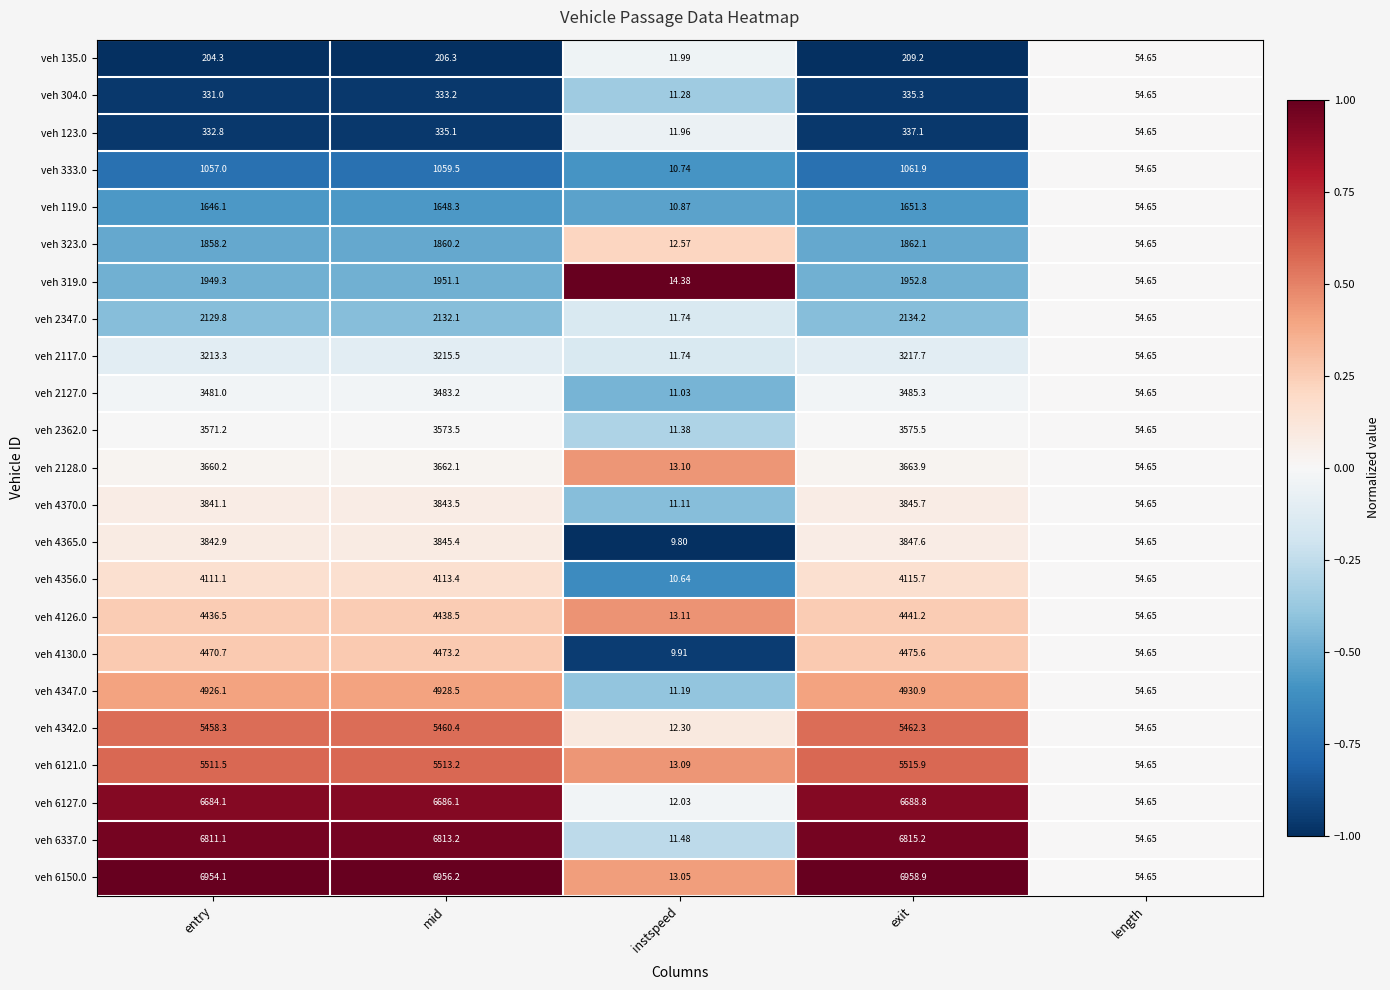

Which category has the lowest value across all series?

instspeed